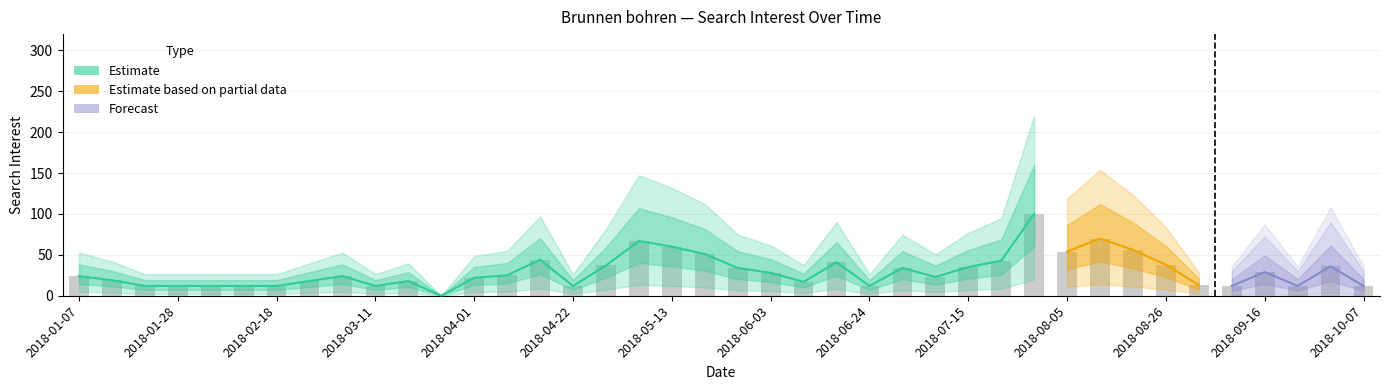

What is the difference between the values at 2018-04-29 and 2018-03-25?

37